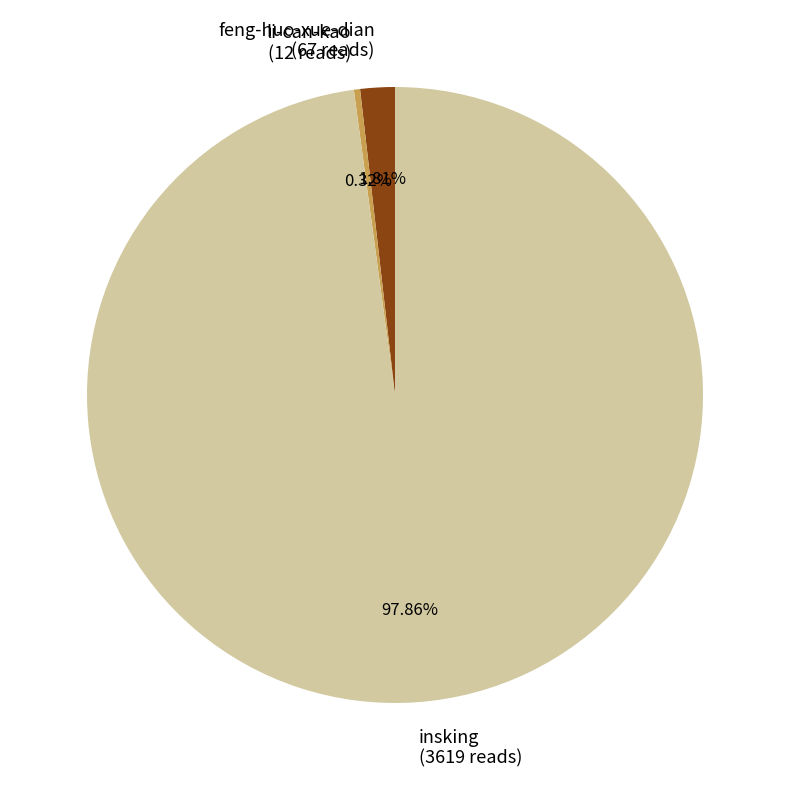

The li-can-kao slice represents 0% of the pie. True or false?

True